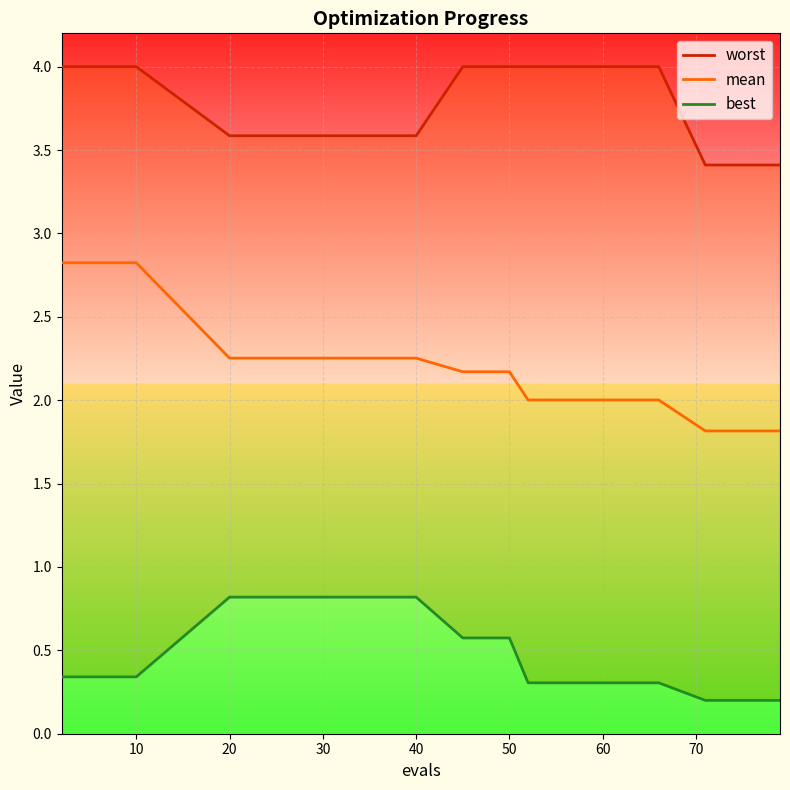

How many lines are shown in the chart?

3